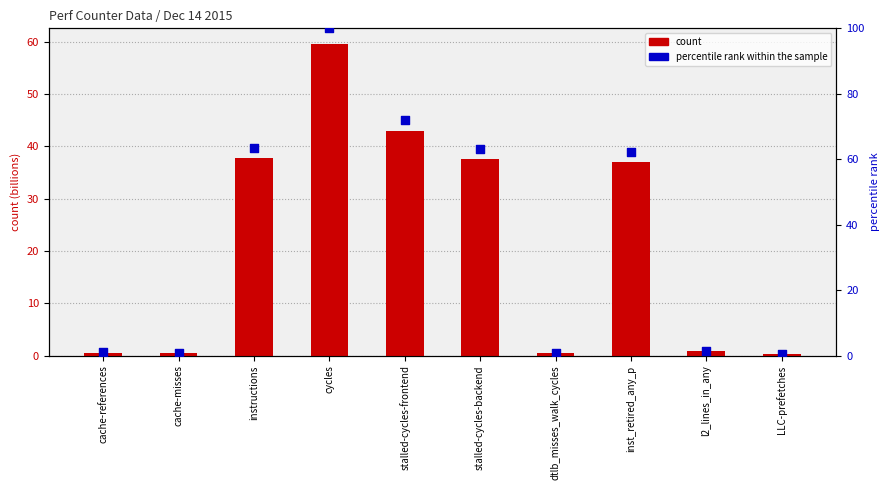

Which series has the largest total across all categories?

percentile rank within the sample